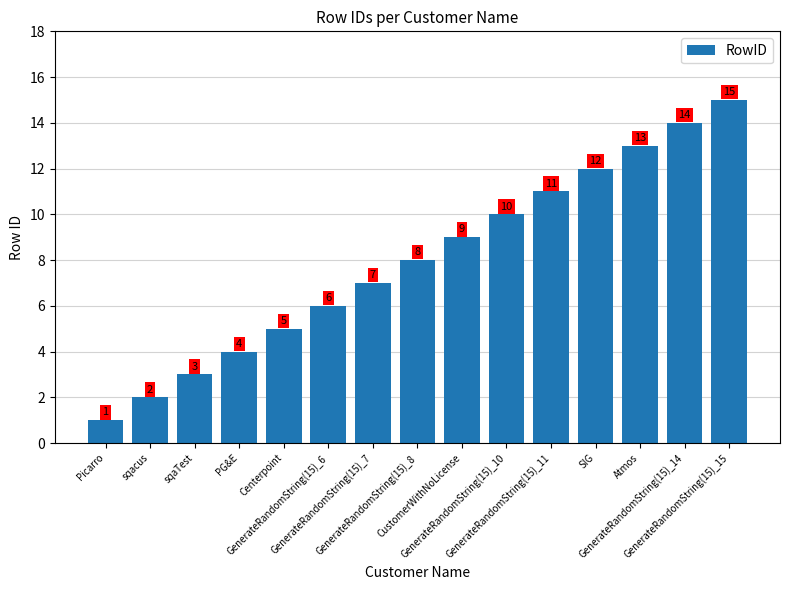

At which label is the value closest to 8?

GenerateRandomString(15)_8